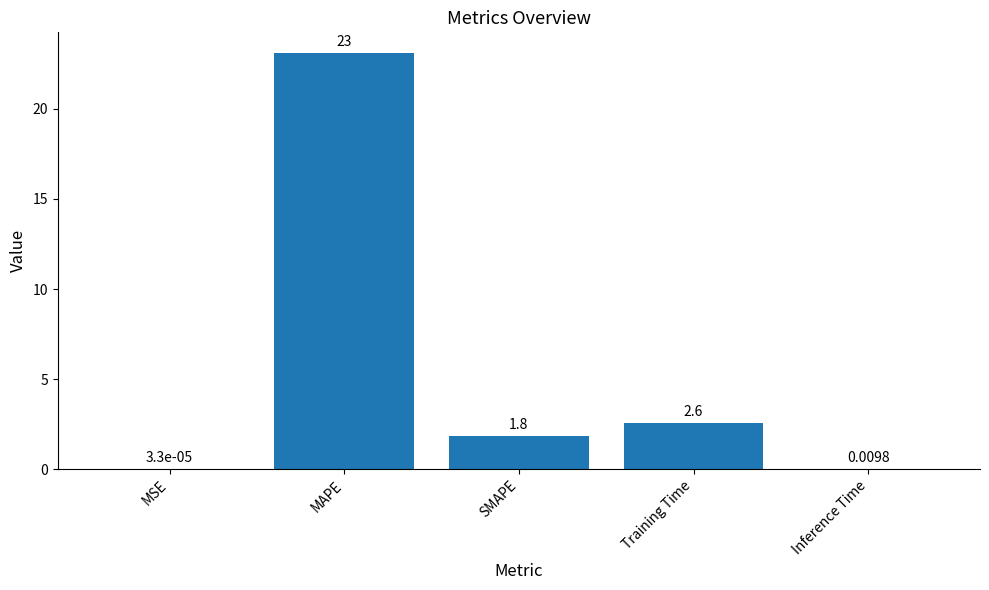

What is the sum of all values?

27.5